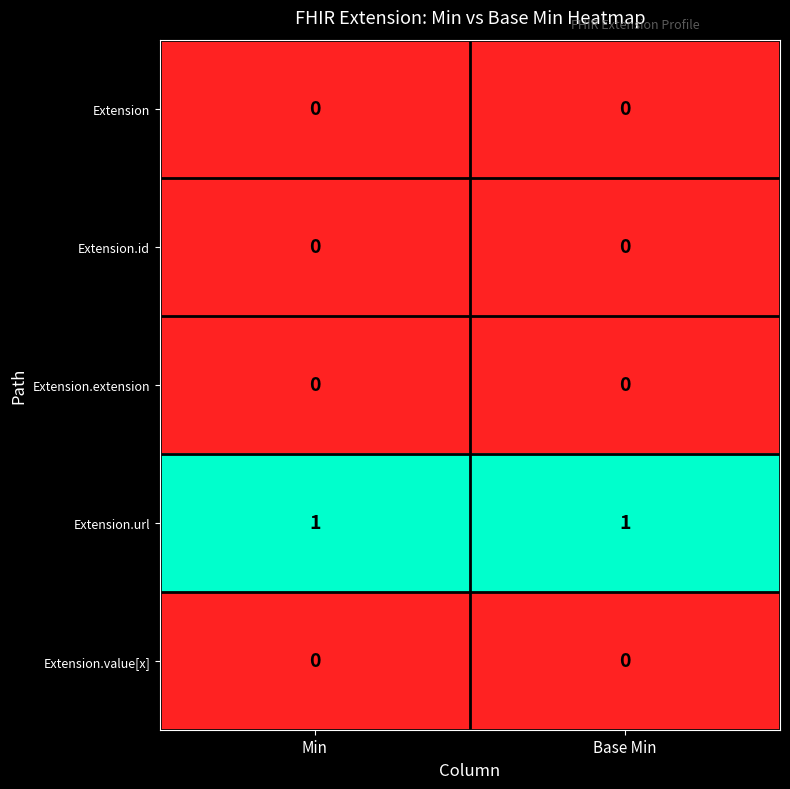

Which series has the largest total across all categories?

Extension.url